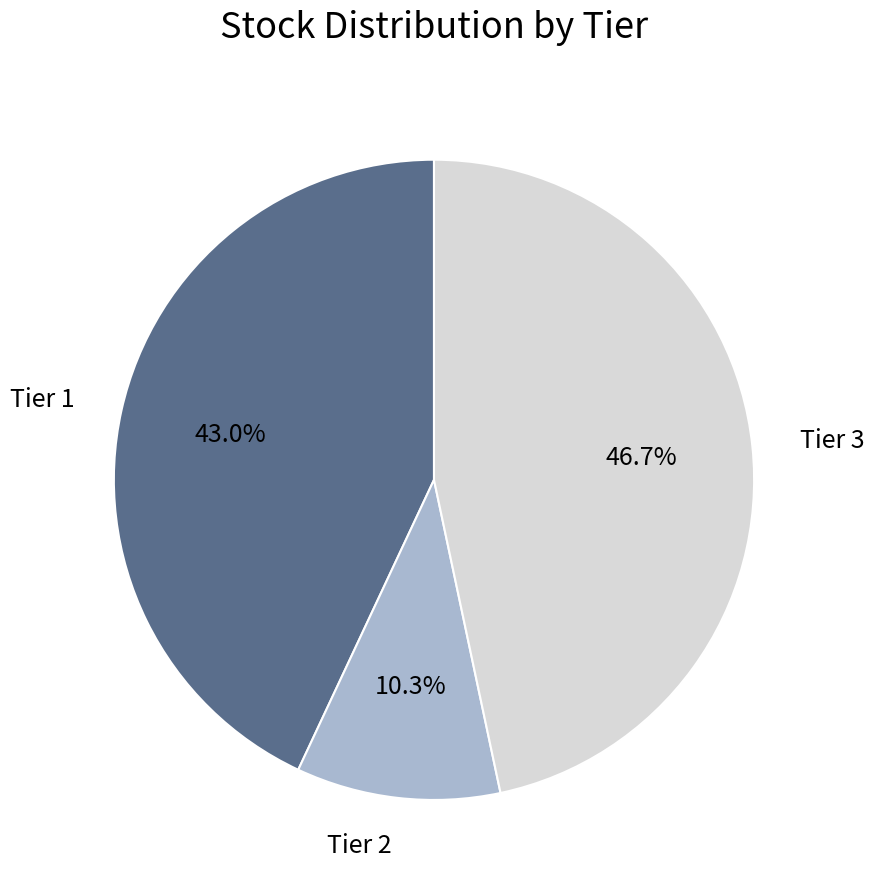

Is there a majority slice in this chart?

No